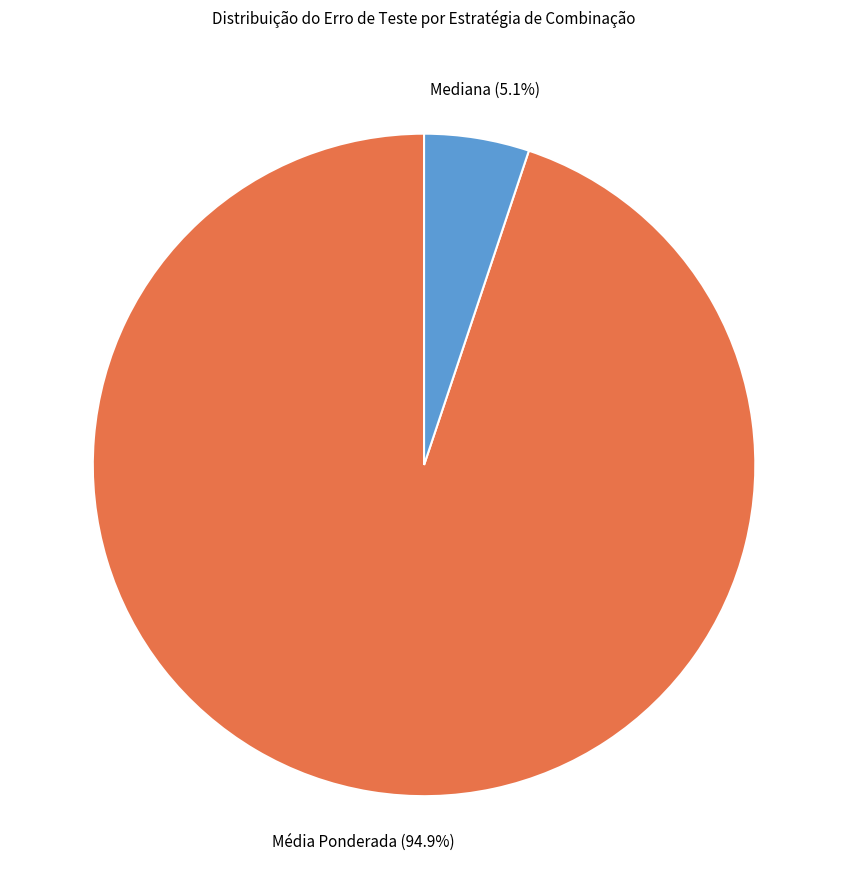

What is the smallest slice in the pie chart?

Mediana